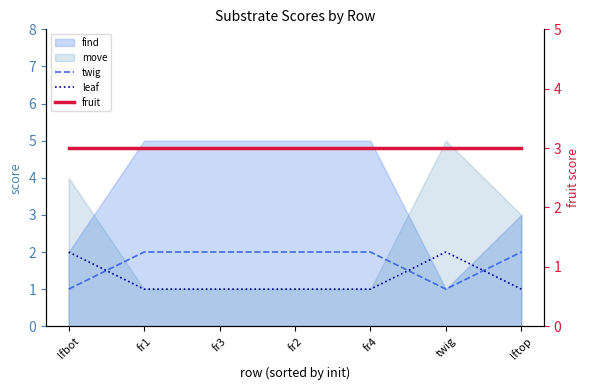

How many leaf values are between 1 and 2?

7